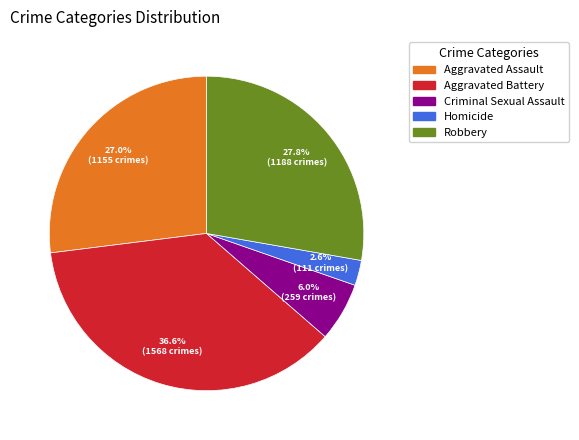

Count the number of slices in the pie.

5